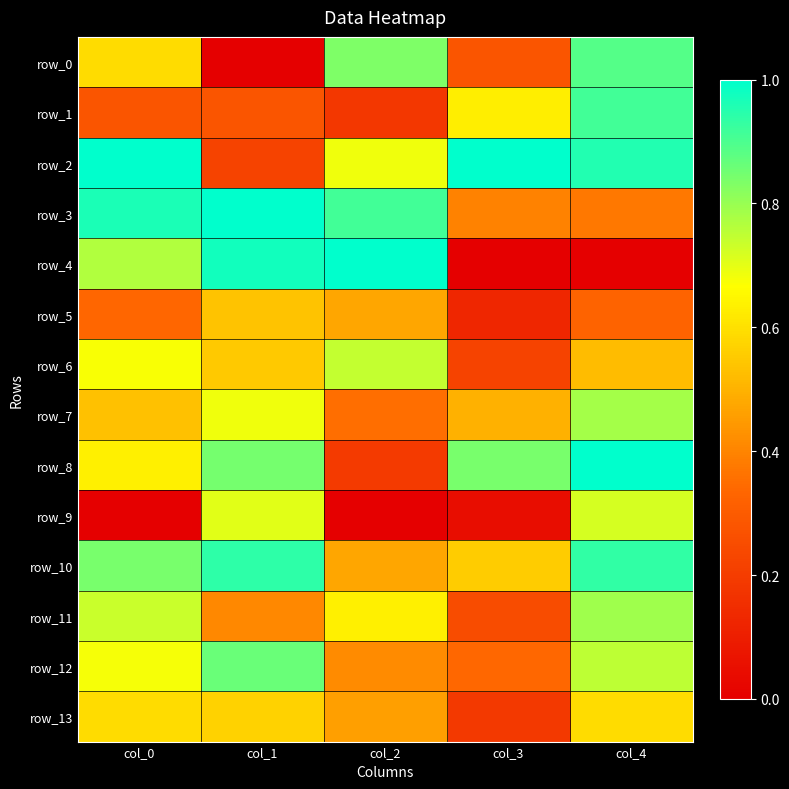

Which series has the largest range (max minus min)?

row_4